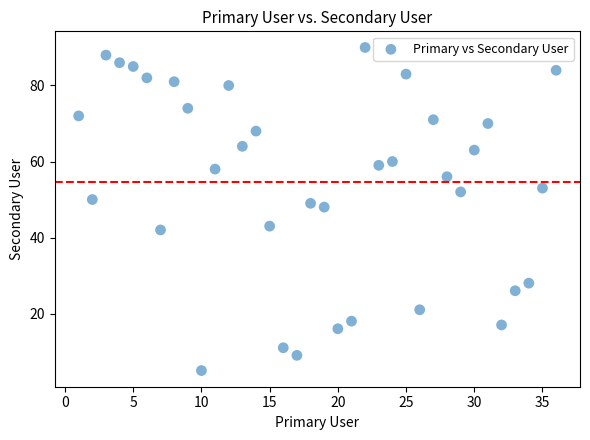

What Y value in the scatter plot is closest to 47?

48